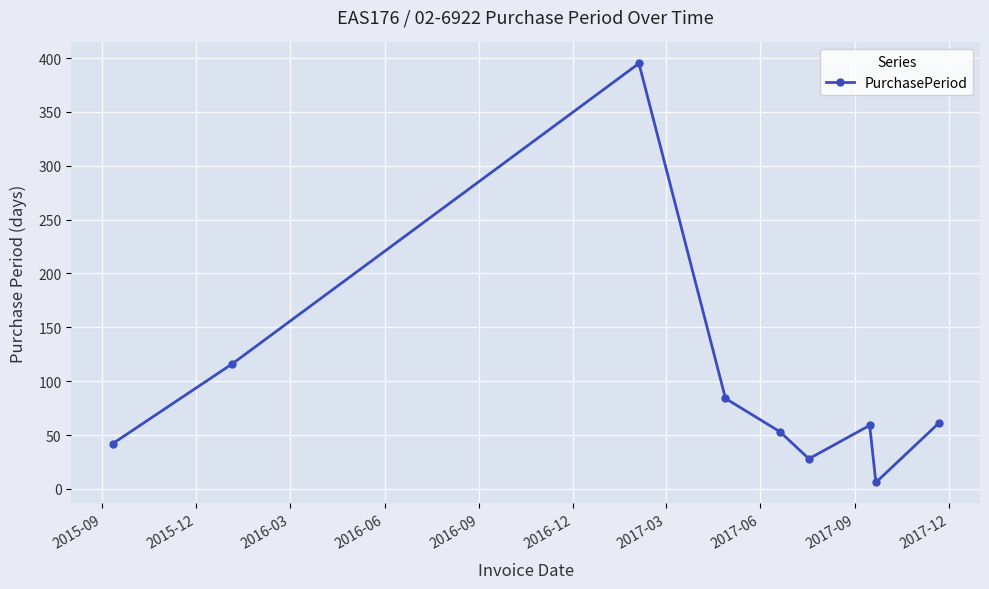

What is the maximum value shown in the chart?

395